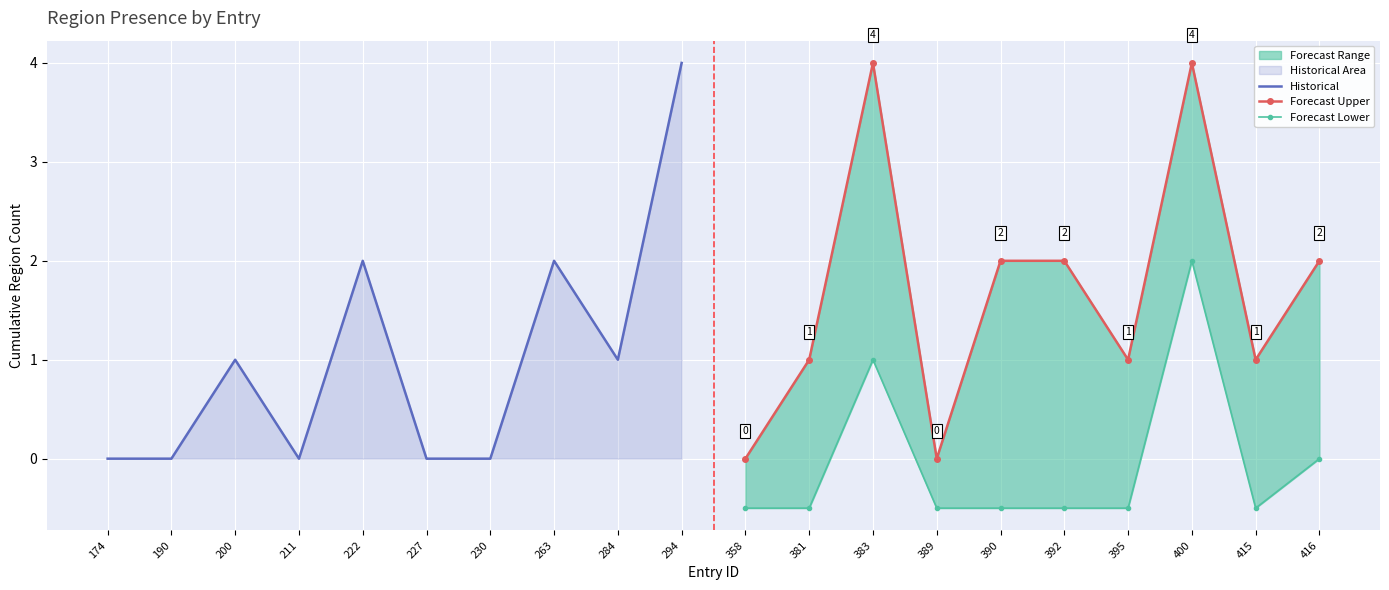

True or false: Forecast Upper and Historical intersect in this chart.

False